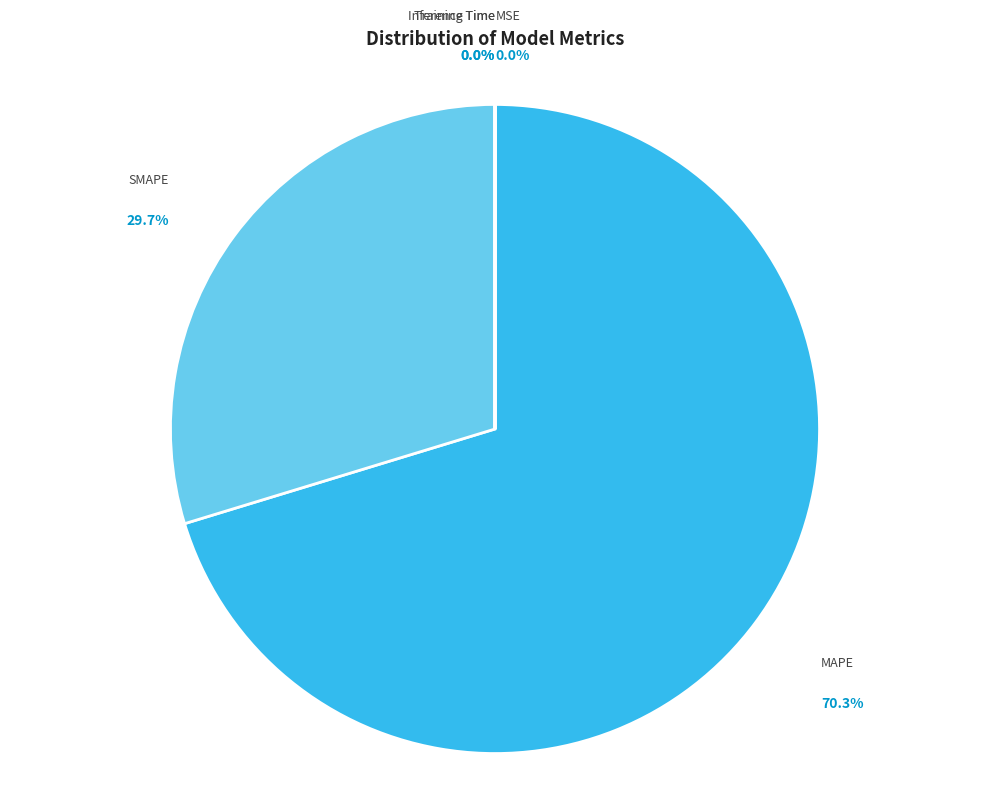

Which category accounts for the majority?

MAPE